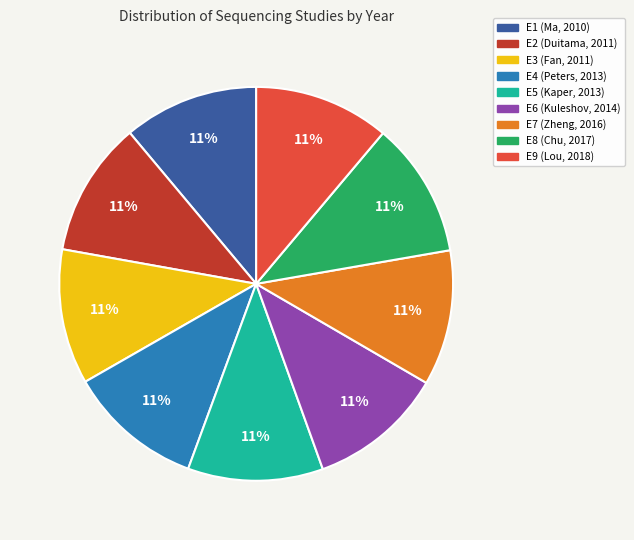

Count the number of slices in the pie.

9